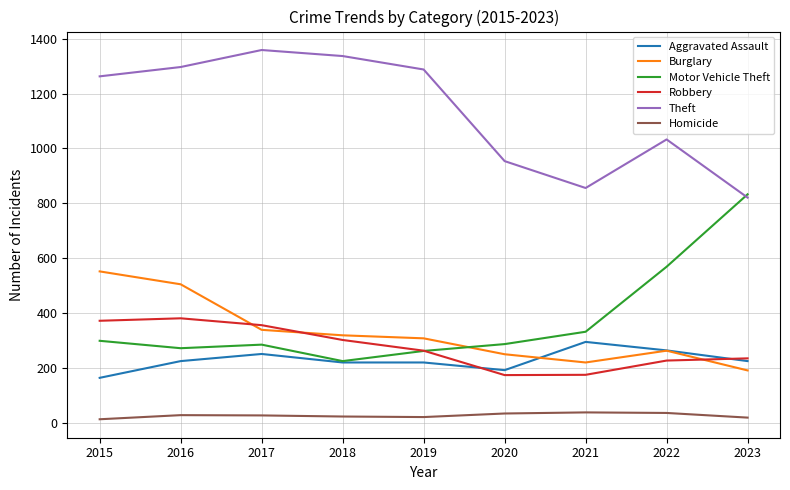

What is the minimum value shown in the chart?

13